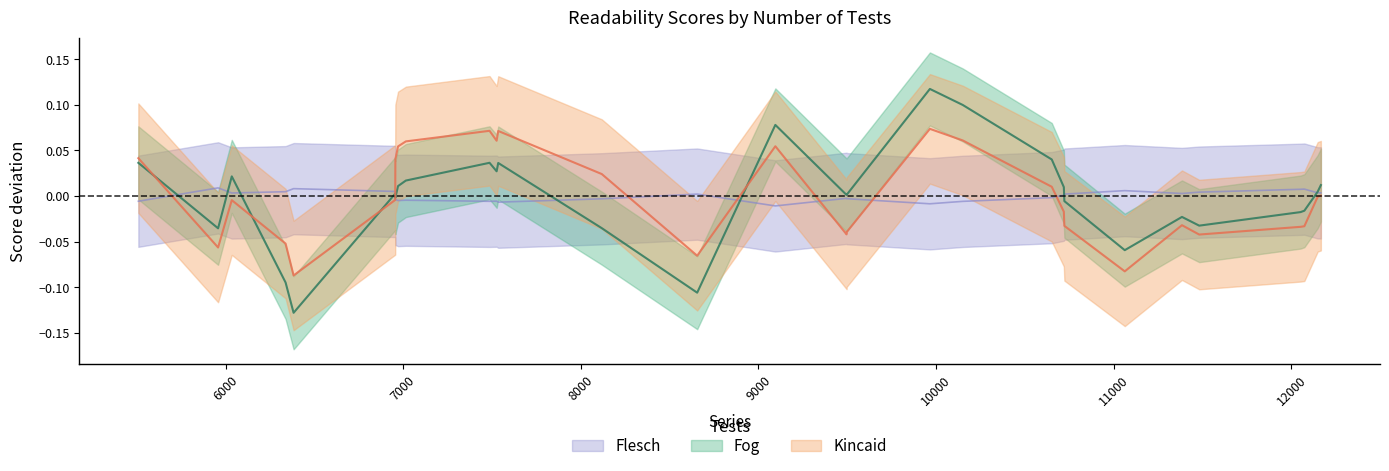

Where is the first local maximum for Kincaid?

6035